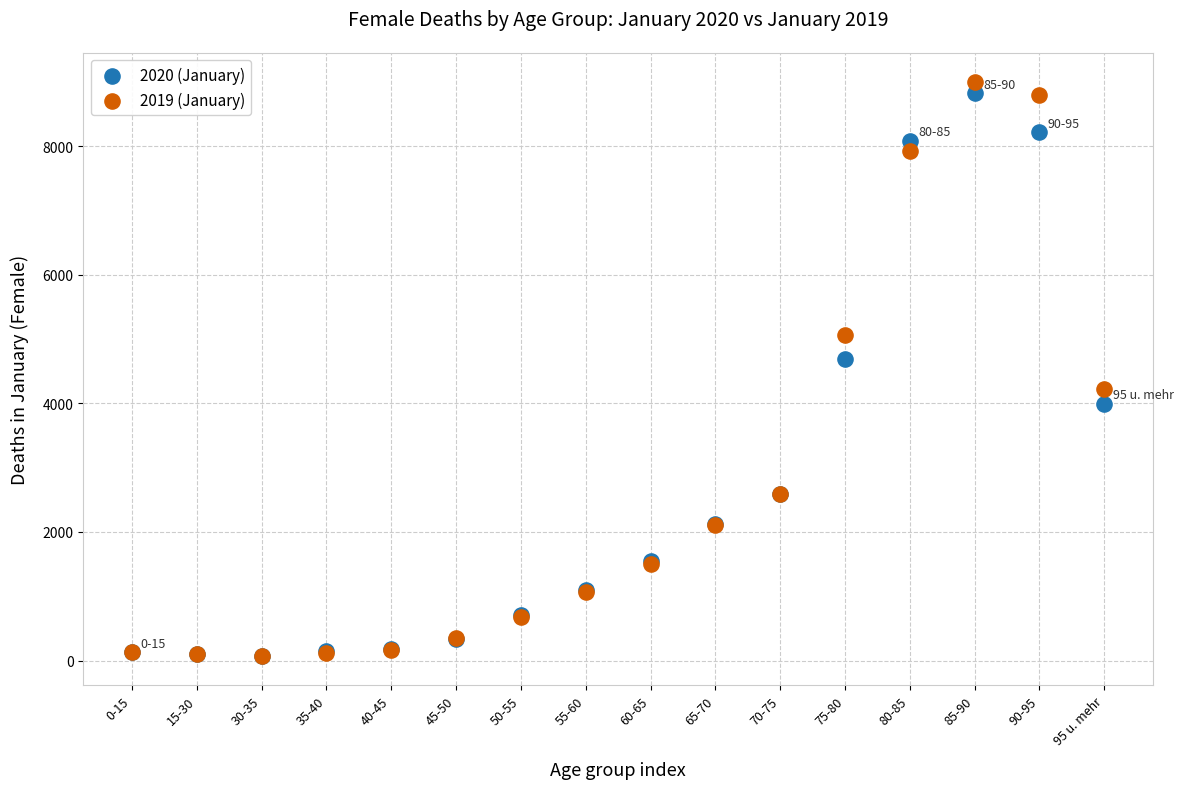

Across all series, what Y value is closest to 4535?

4687